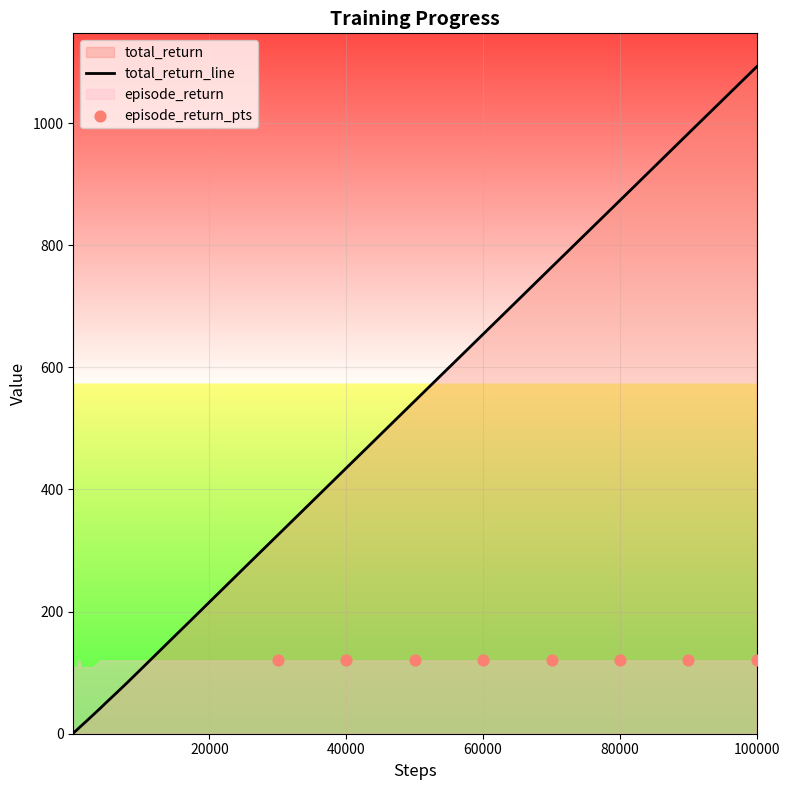

What is the maximum value for total_return_line?

1092.4